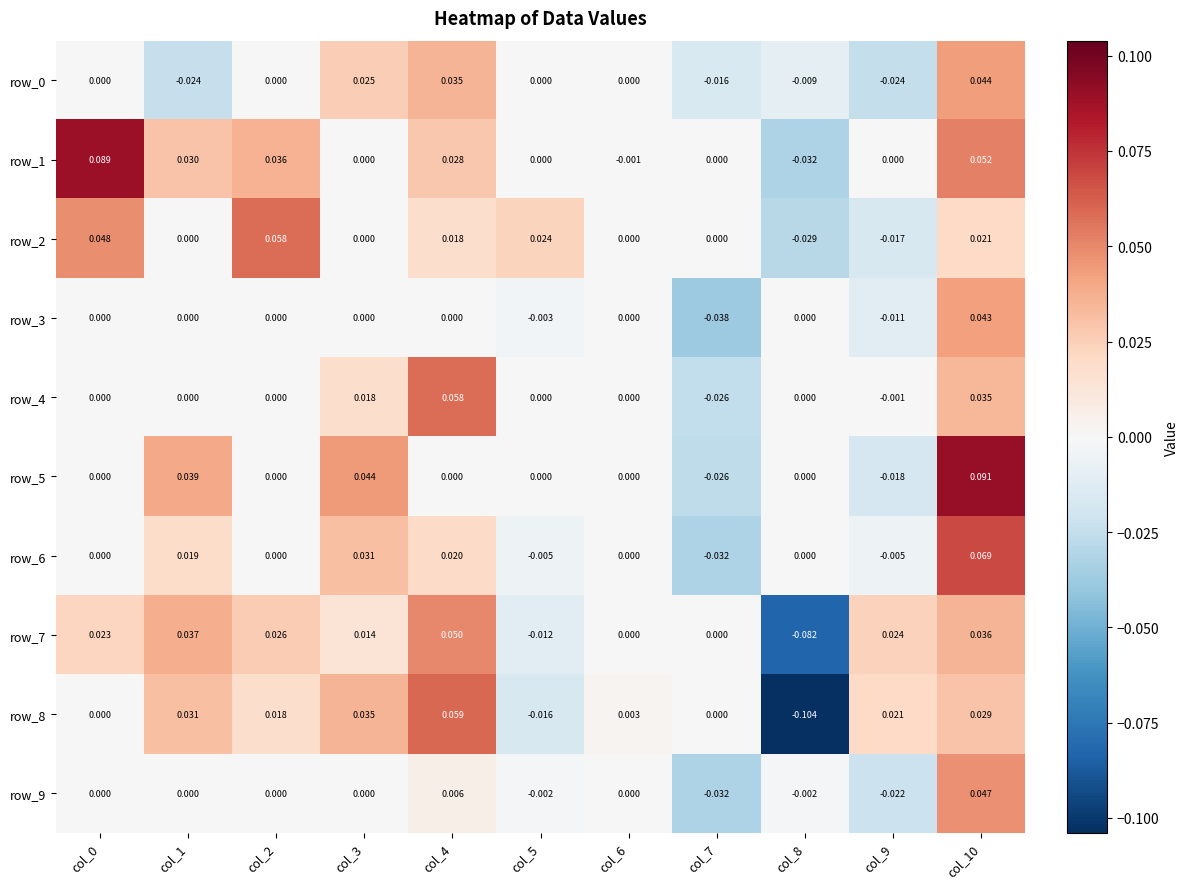

Is the value of row_5 at col_3 greater than the value of row_6 at col_5?

Yes